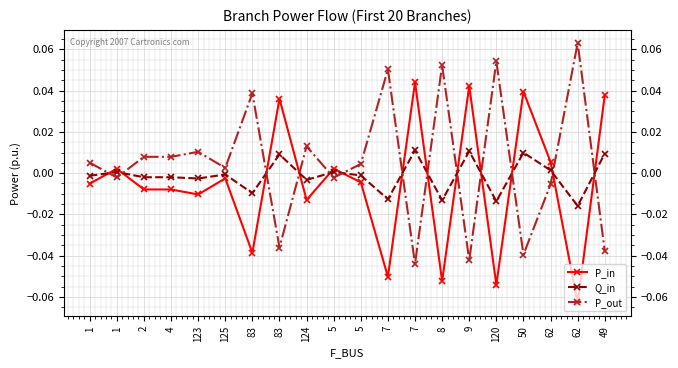

How many negative values does the P_in series have?

12